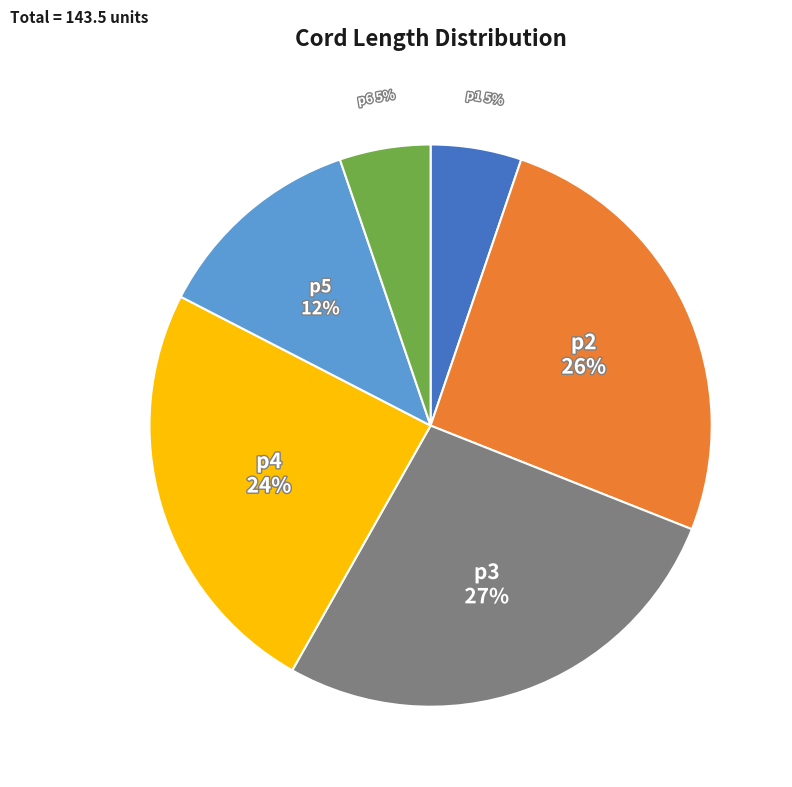

Is the sum of p6 and p4 greater than half?

No